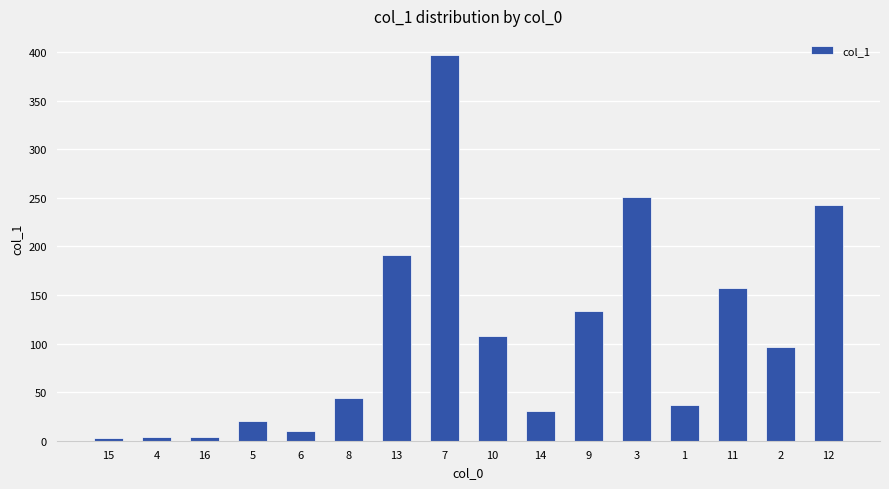

What is the ratio of the value at 7 to the value at 5?

19.4